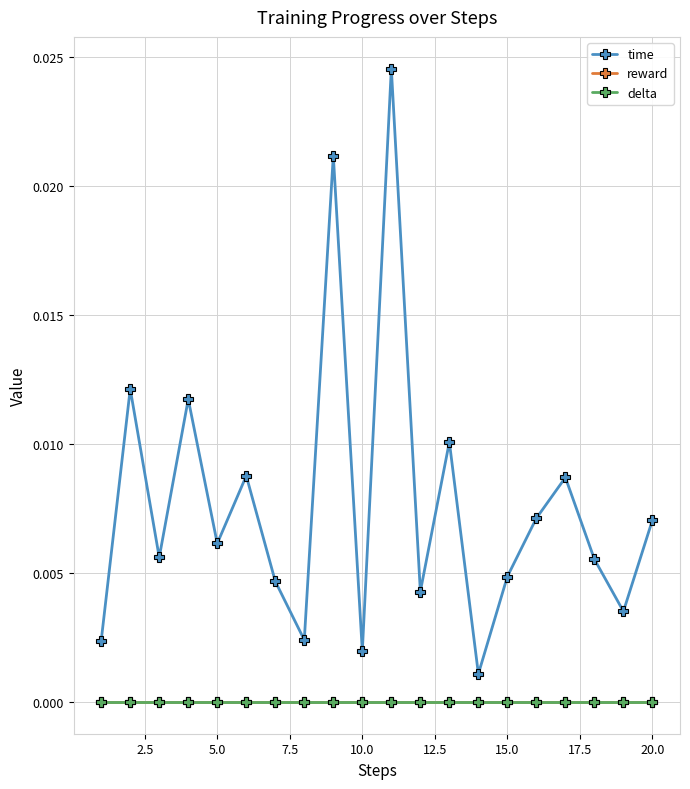

Is this an area chart (filled region under the line)?

No